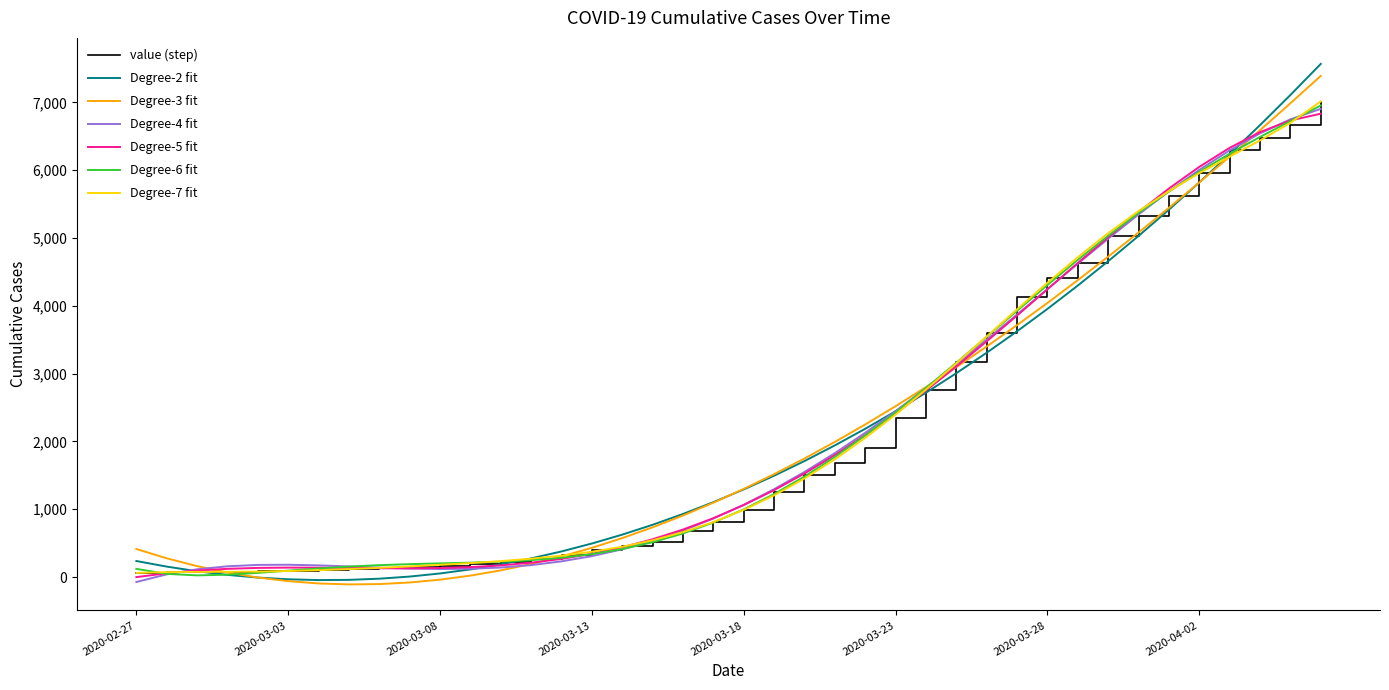

What is the greatest value displayed?

7566.0